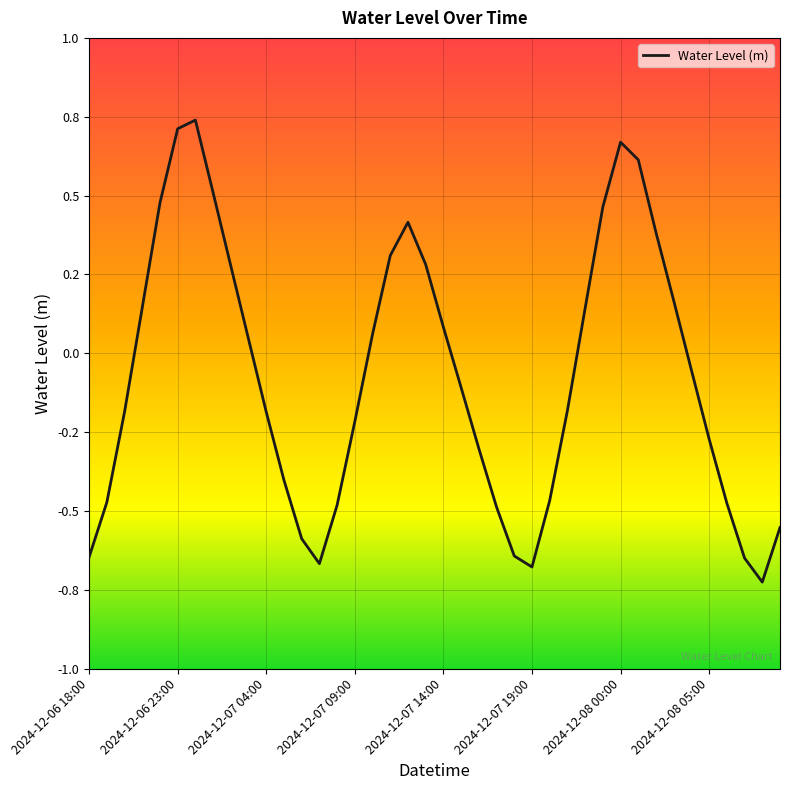

Does the chart display data point markers on the line(s)?

No